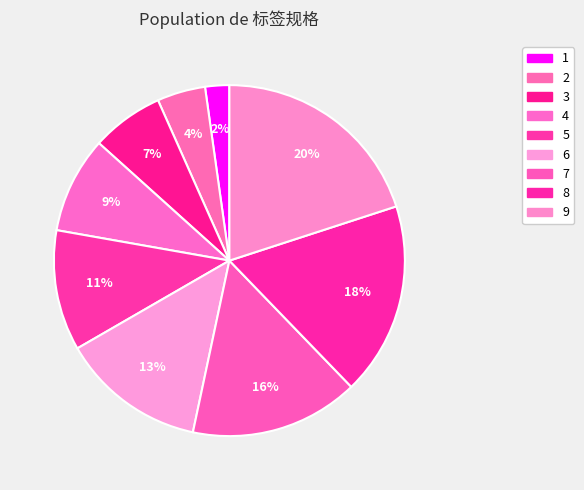

What percentage is the 7 slice, to the nearest percent?

16%